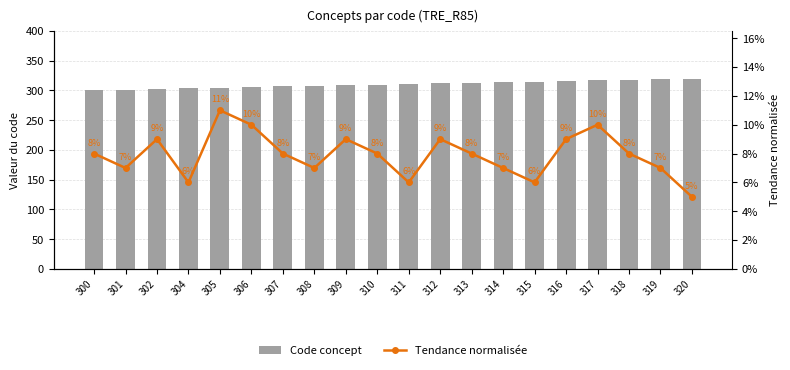

Where does the Code concept series first go above 311?

312